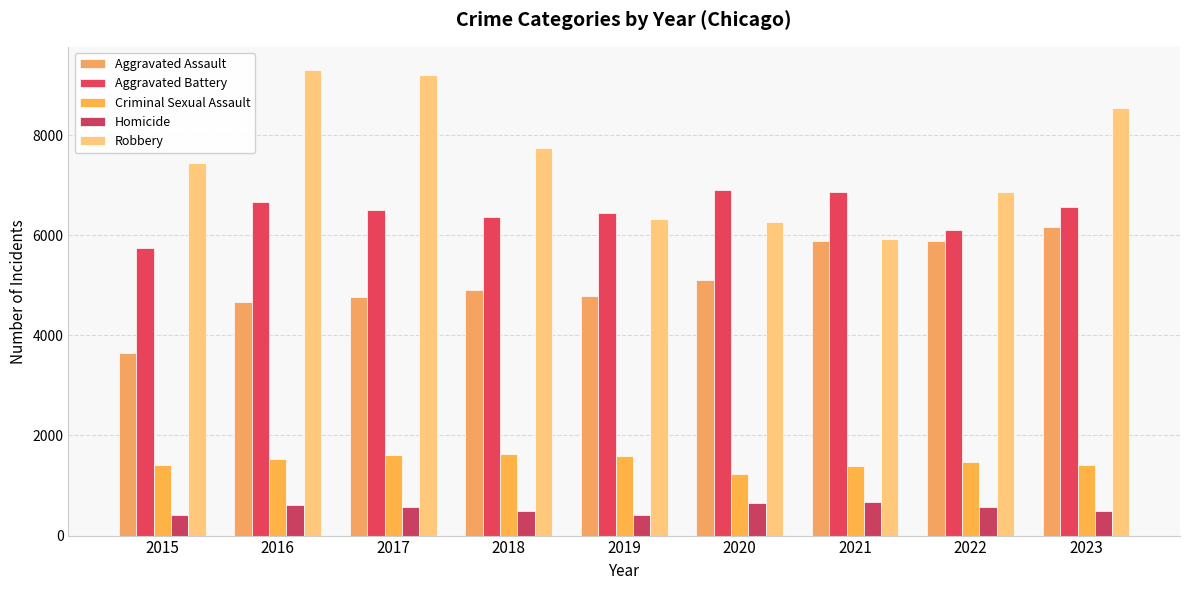

Between 2015 and 2023, which is larger?

2023